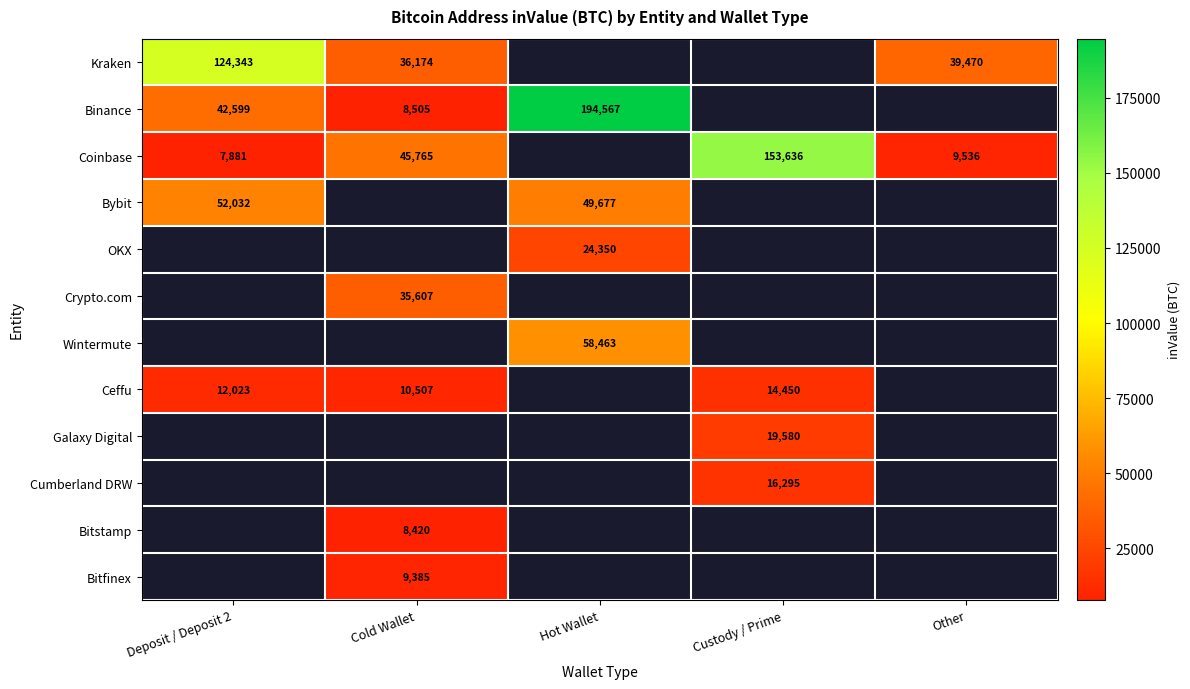

True or false: Bitfinex has a value of 4971 at Cold Wallet.

False